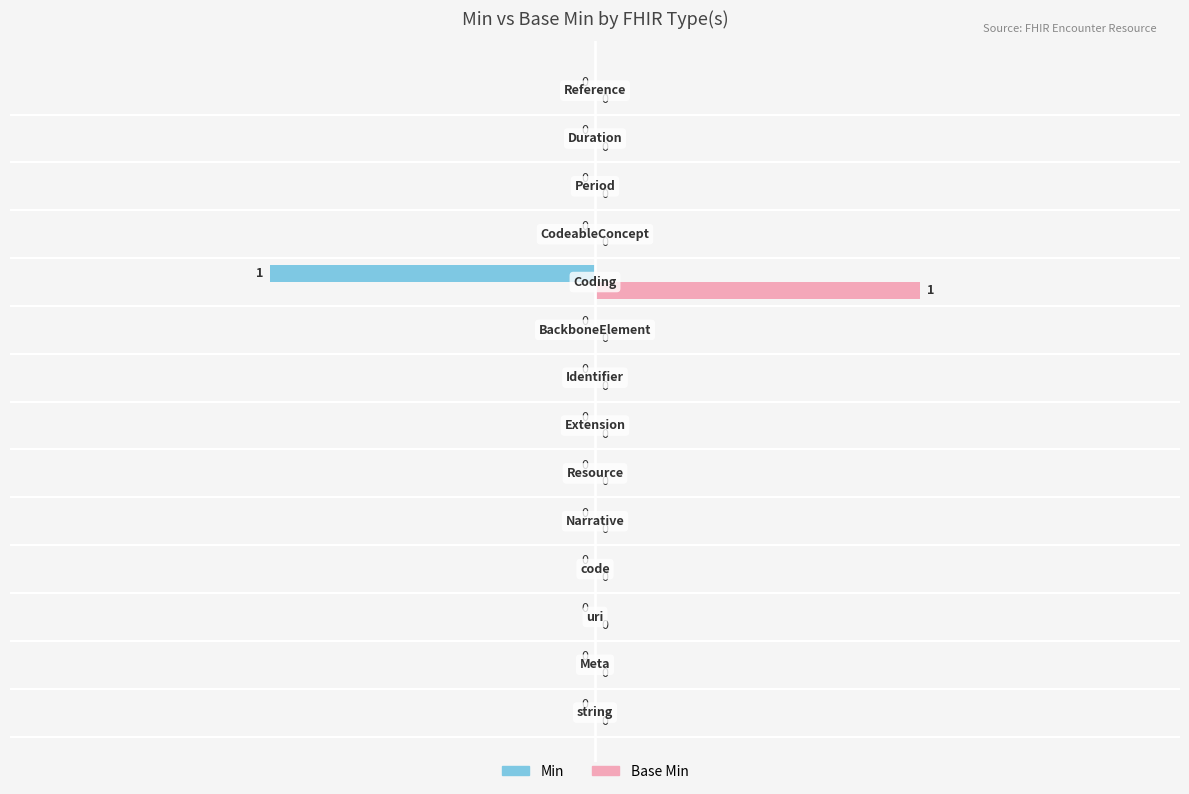

What is the greatest value displayed?

1